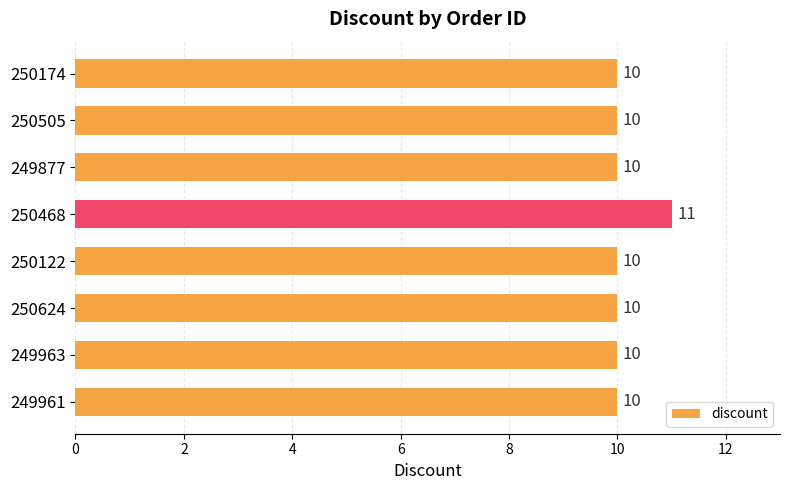

Approximately how many times larger is the value at 249877 compared to 250624?

1.0